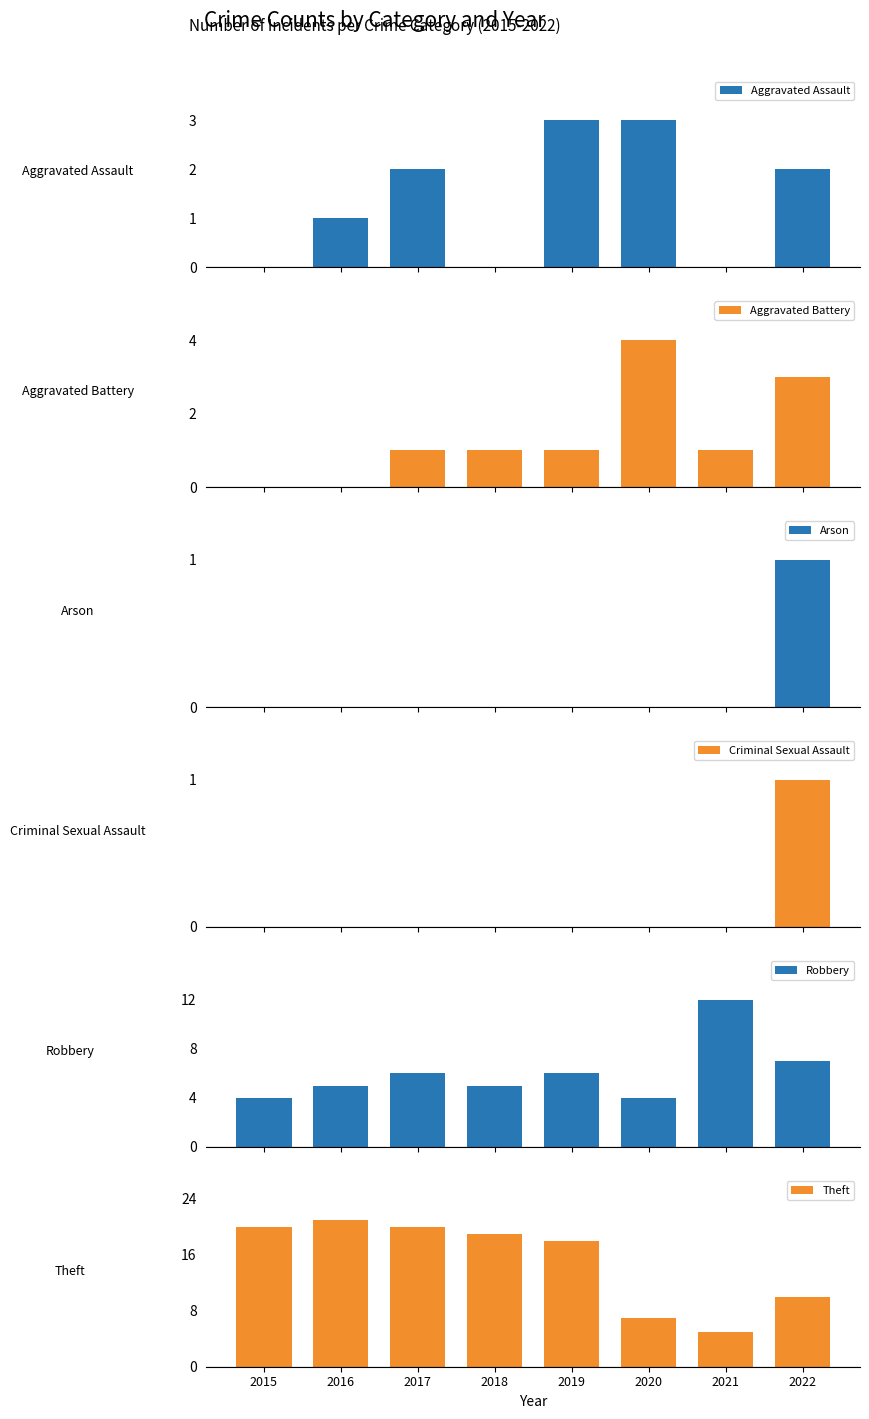

How many data points does each series have?

8